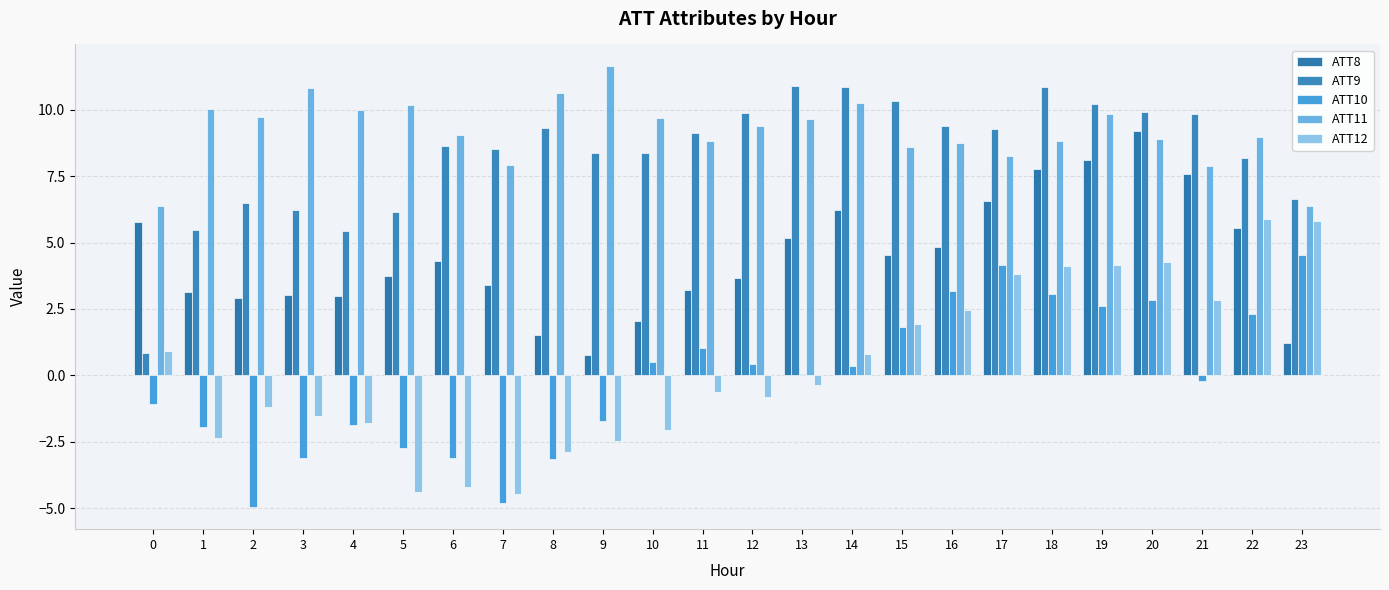

True or false: ATT9 has a value of 6.2 at 15.

False